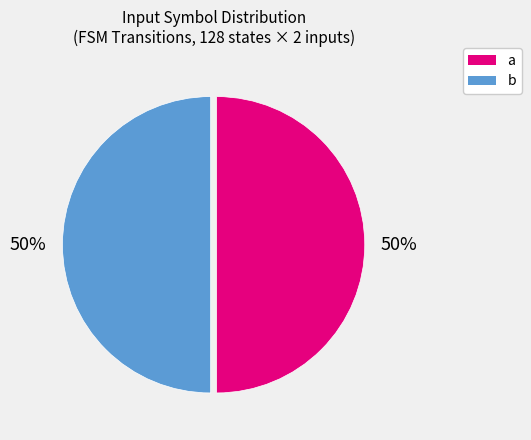

Do b and a together represent more than half of the pie?

Yes